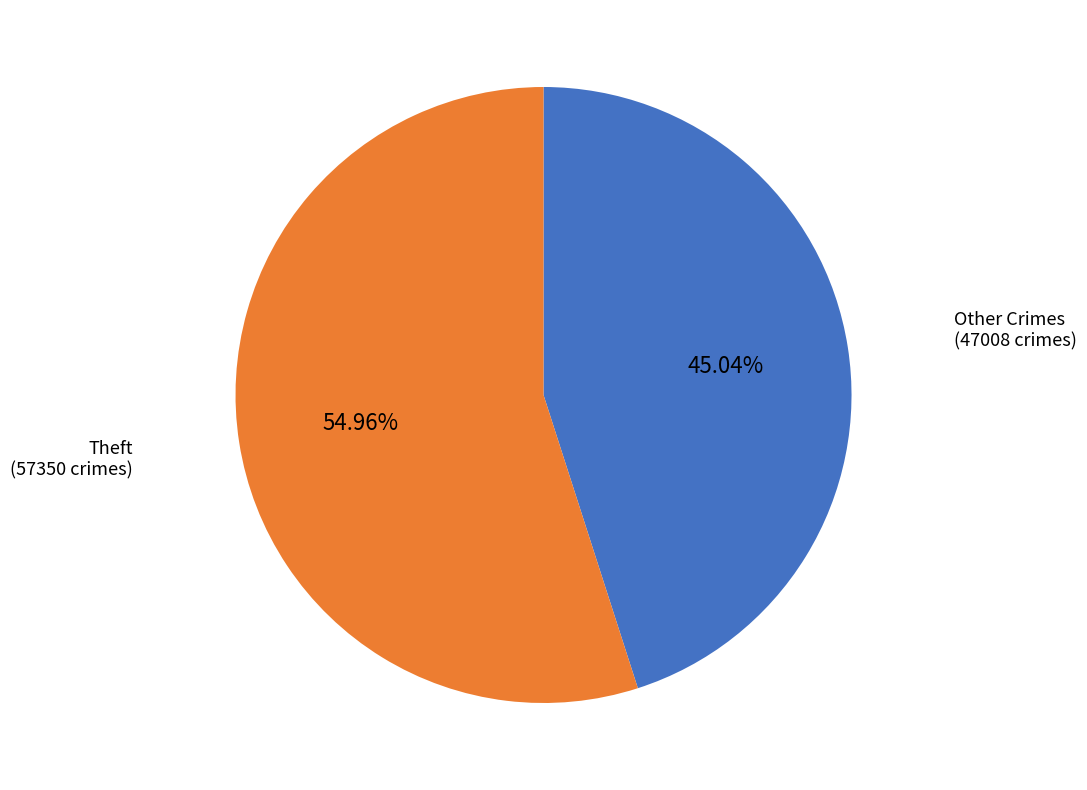

Is there any slice that represents more than half of the pie?

Yes